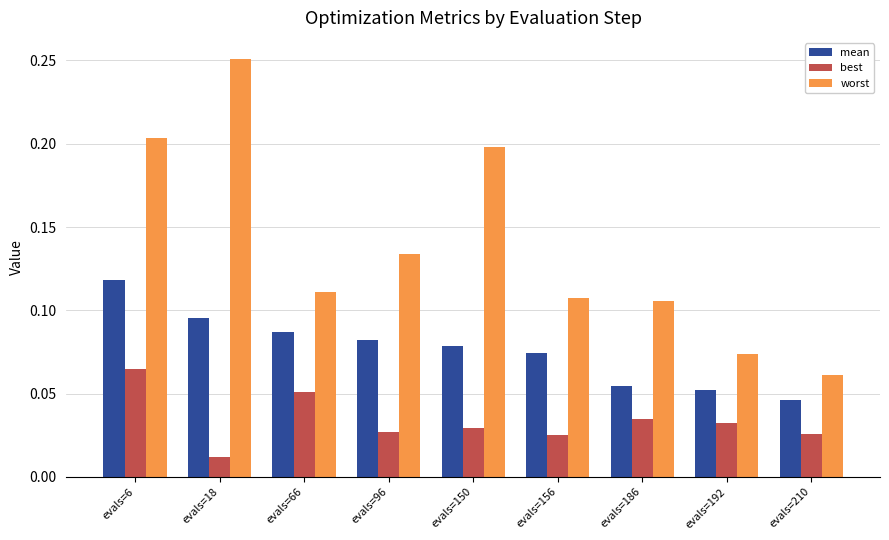

At which label is mean closest to 0?

evals=210